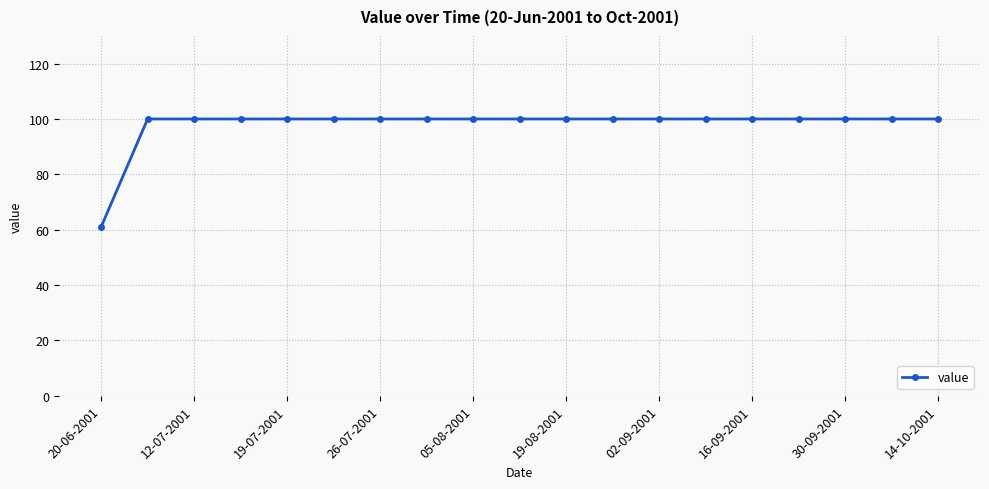

What is the sum of all values?

1861